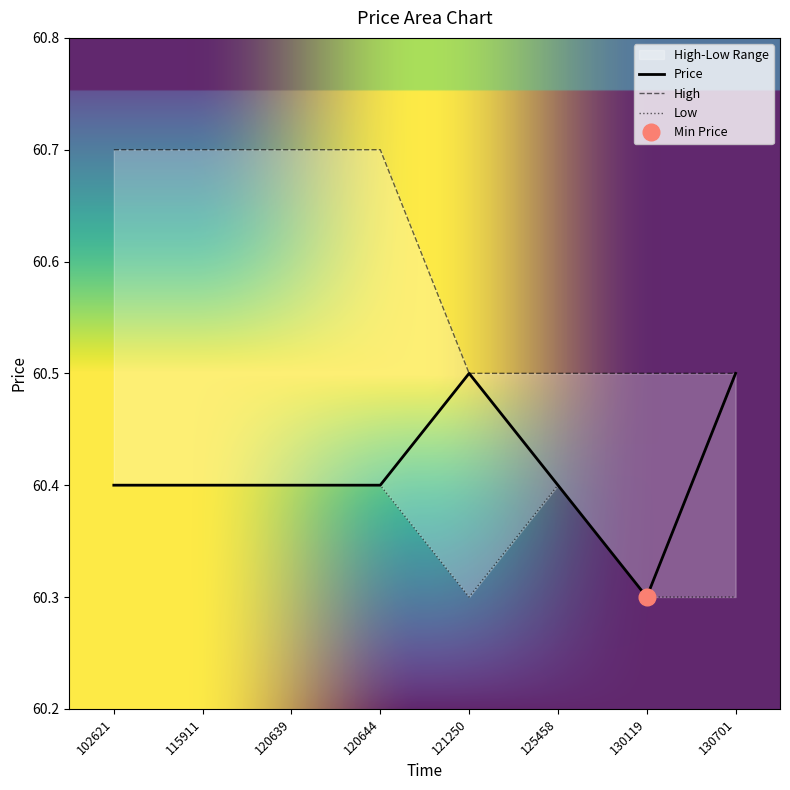

What is the maximum value for Price?

60.5